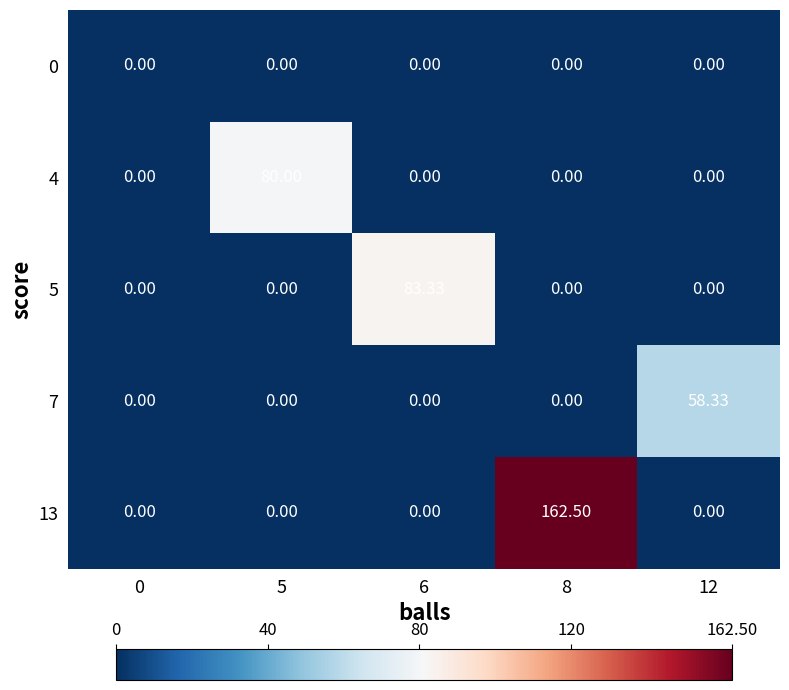

Which series has the largest range (max minus min)?

13